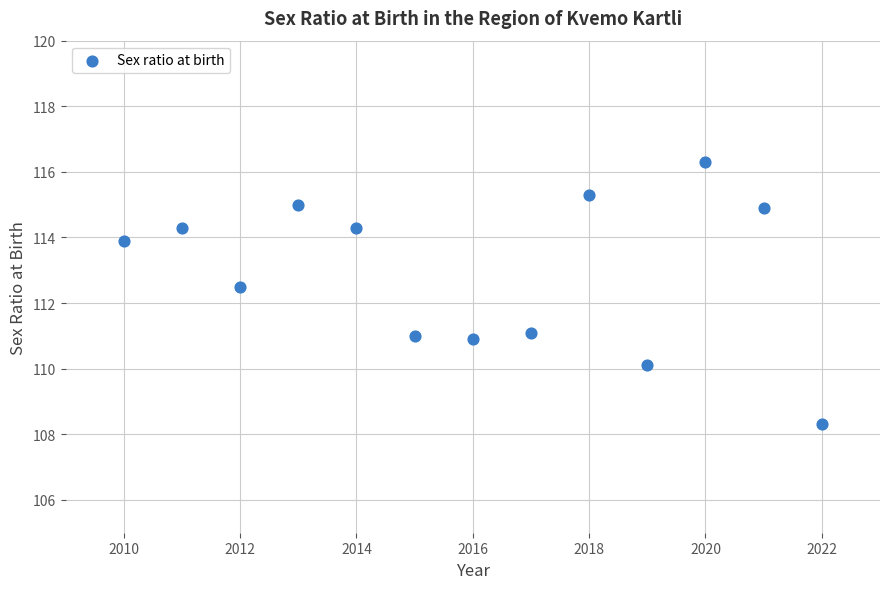

What Y value in the scatter plot is closest to 112?

112.5